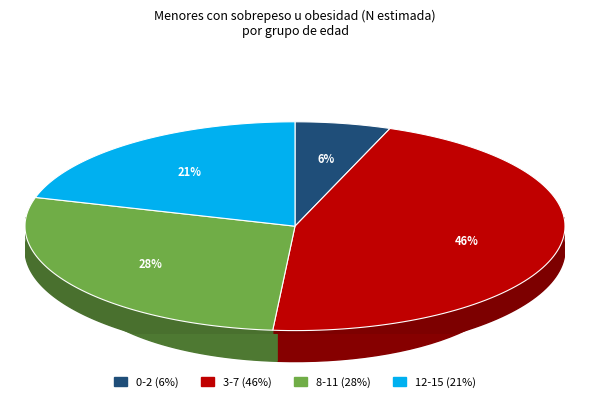

How many slices are in this pie chart?

4